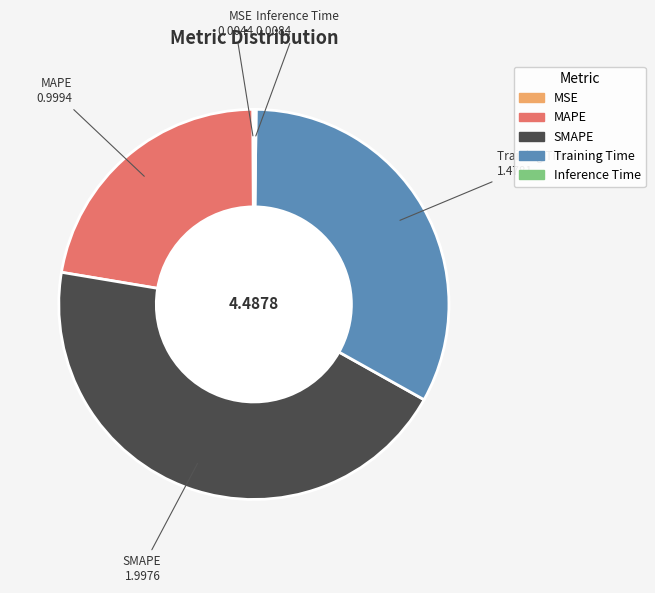

Which slice is the largest?

SMAPE